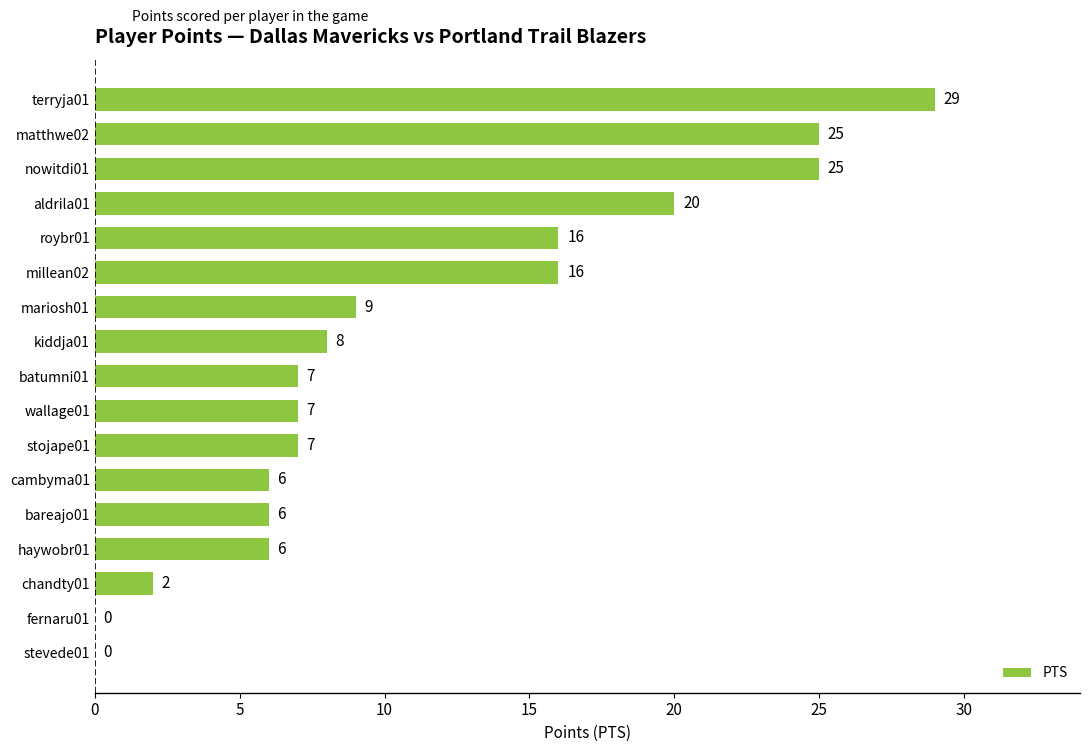

Reading bottom to top, what are all the values shown in this chart?

stevede01=0	fernaru01=0	chandty01=2	haywobr01=6	bareajo01=6	cambyma01=6	stojape01=7	wallage01=7	batumni01=7	kiddja01=8	mariosh01=9	millean02=16	roybr01=16	aldrila01=20	nowitdi01=25	matthwe02=25	terryja01=29